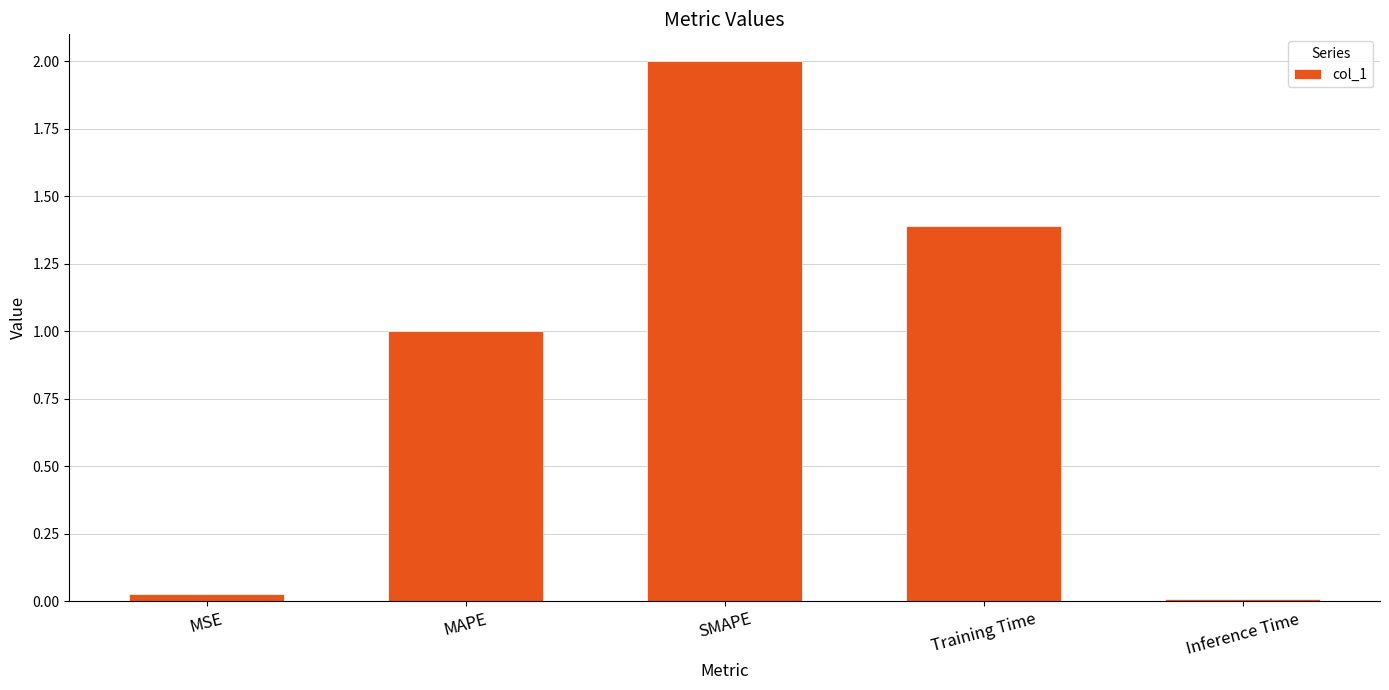

Which has a higher value, SMAPE or MSE?

SMAPE